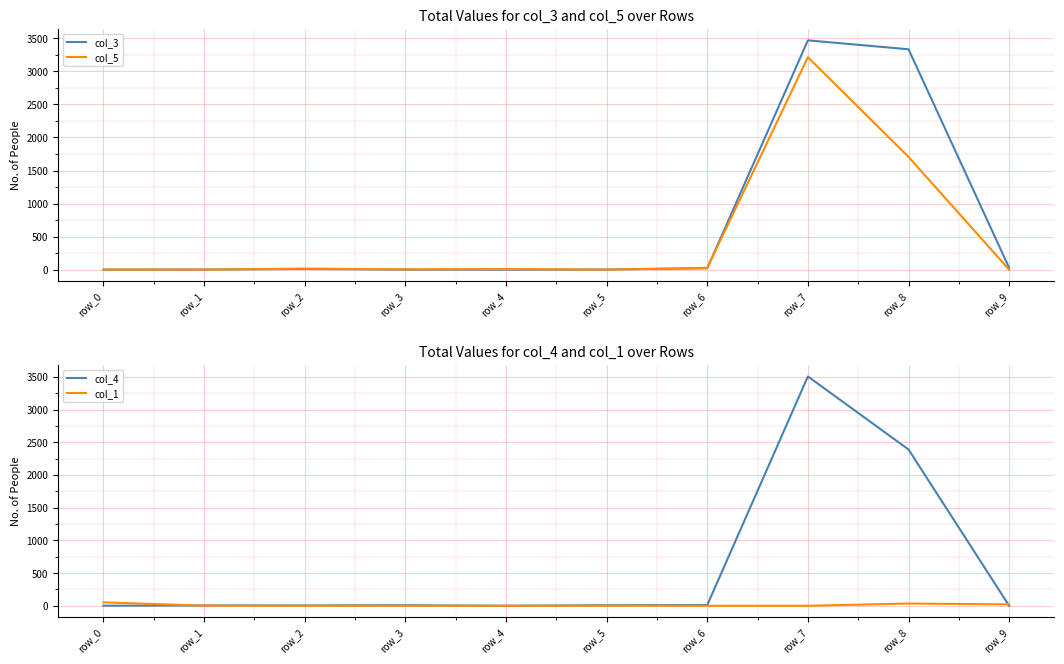

What is the value of the col_4 point at the 2nd from the left?

5